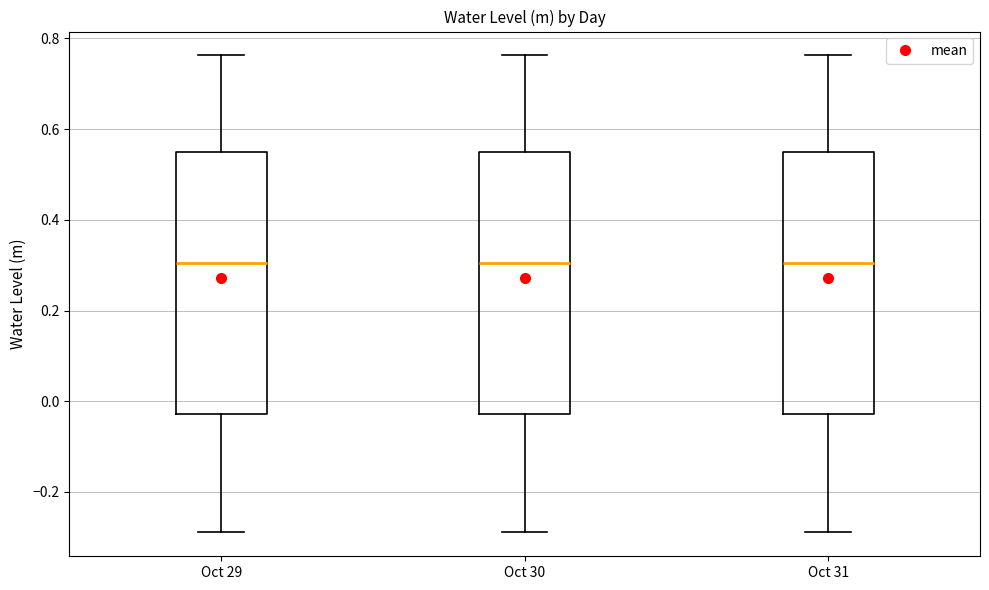

Where is the lower edge of the box for Oct 29 on the y-axis? The values are not printed on the chart, so give them approximately, as read against the axis.

-0.02